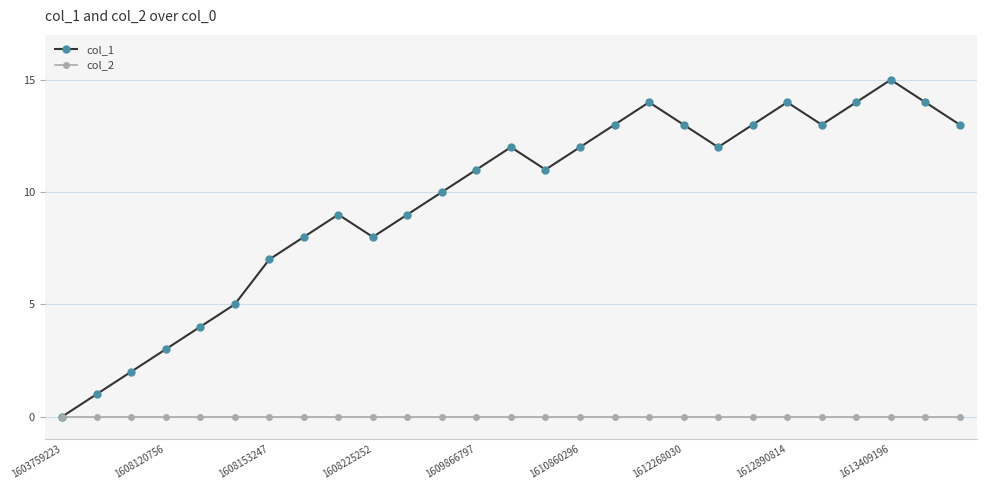

True or false: col_1 has more than 2 points higher than both neighbors.

True